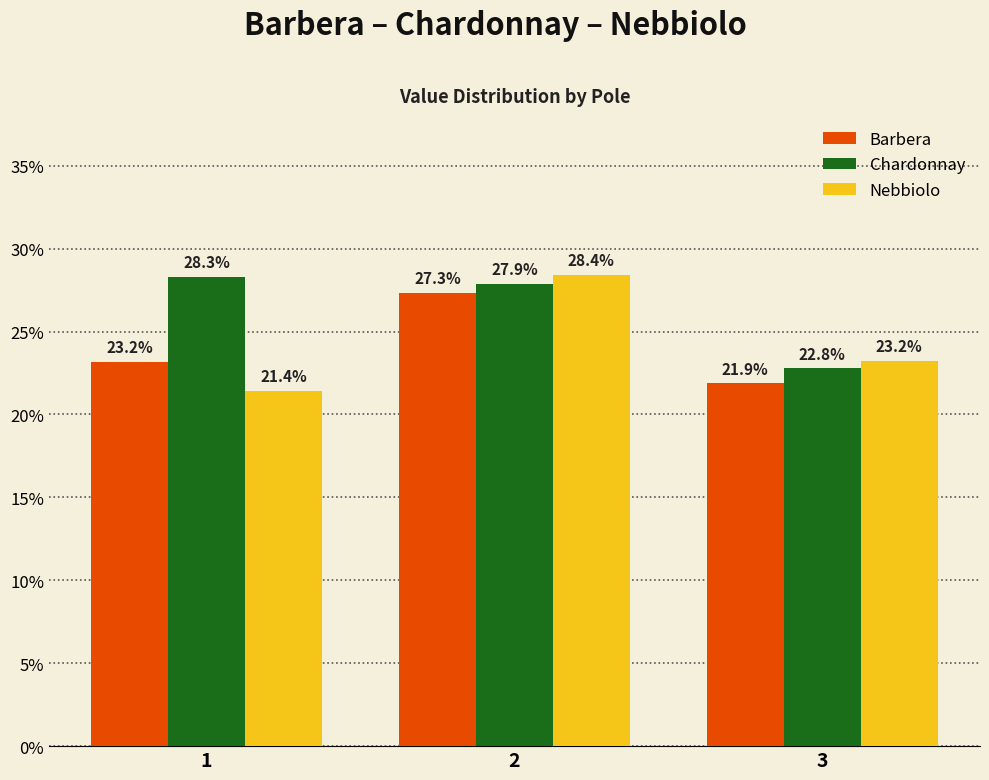

Does the chart contain any negative values?

No